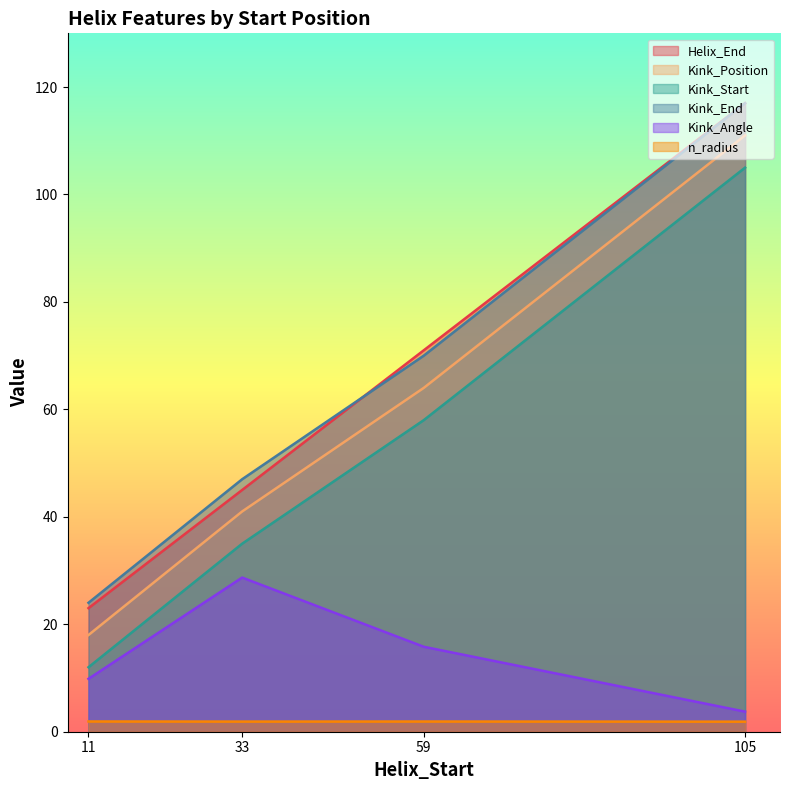

Reading left to right, list all the values displayed in this chart.

Helix_End: 11=23.0	33=45.0	59=71.0	105=117.0
Kink_Position: 11=18.0	33=41.0	59=64.0	105=111.0
Kink_Start: 11=12.0	33=35.0	59=58.0	105=105.0
Kink_End: 11=24.0	33=47.0	59=70.0	105=117.0
Kink_Angle: 11=9.8	33=28.7	59=15.8	105=3.7
n_radius: 11=1.9	33=1.9	59=1.9	105=1.9